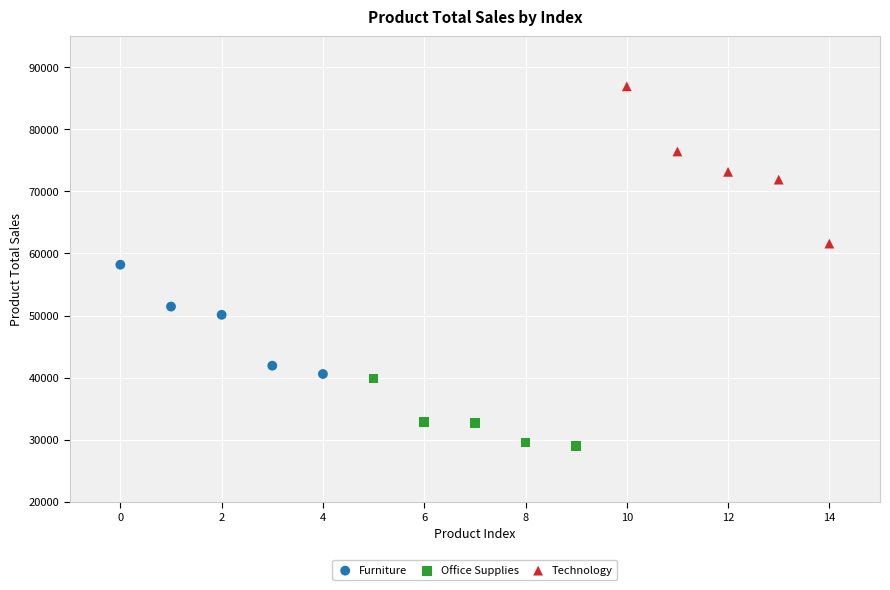

What are all the series names shown in the legend?

Furniture, Office Supplies, Technology